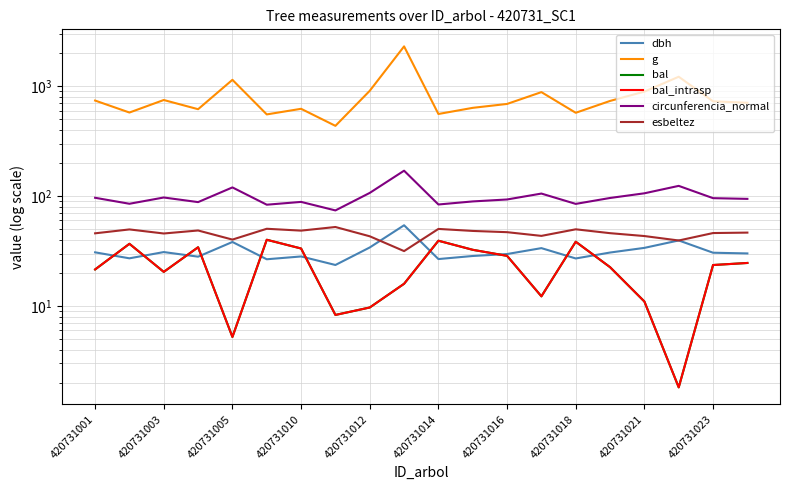

The esbeltez series shows 48.5 at 420731010. True or false?

True